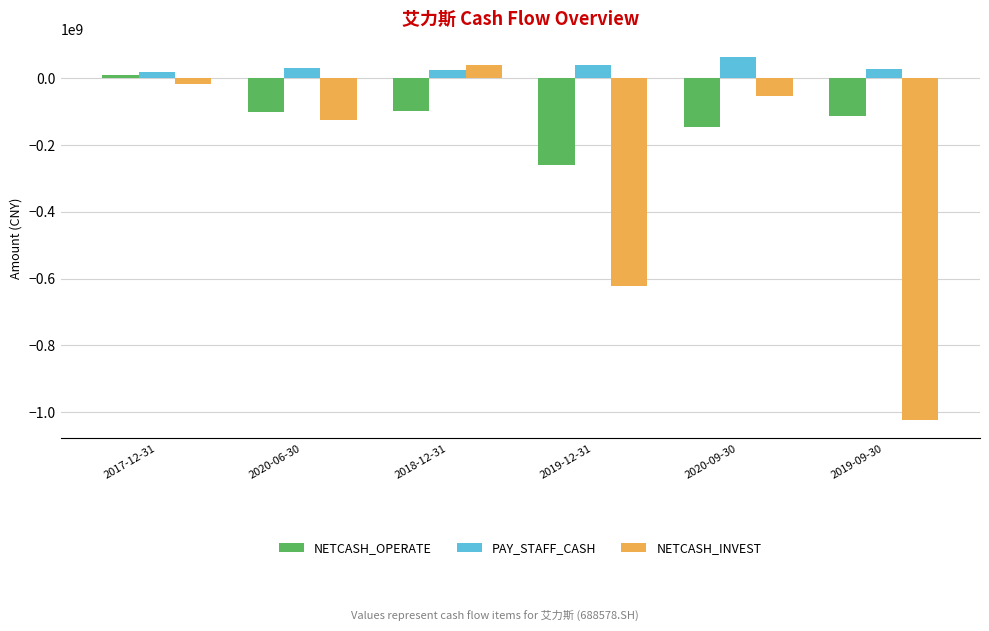

What is the label of the 3rd bar from the right?

2019-12-31